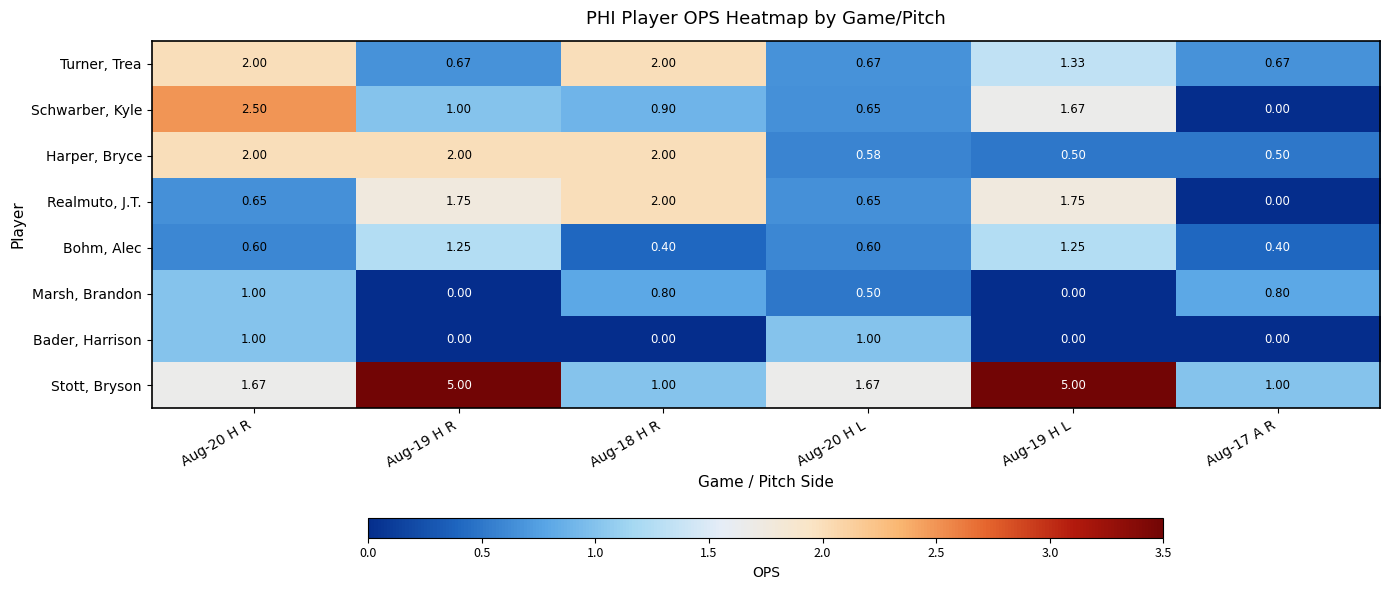

Is the value of Marsh, Brandon at Aug-20 H R greater than the value of Turner, Trea at Aug-19 H R?

Yes